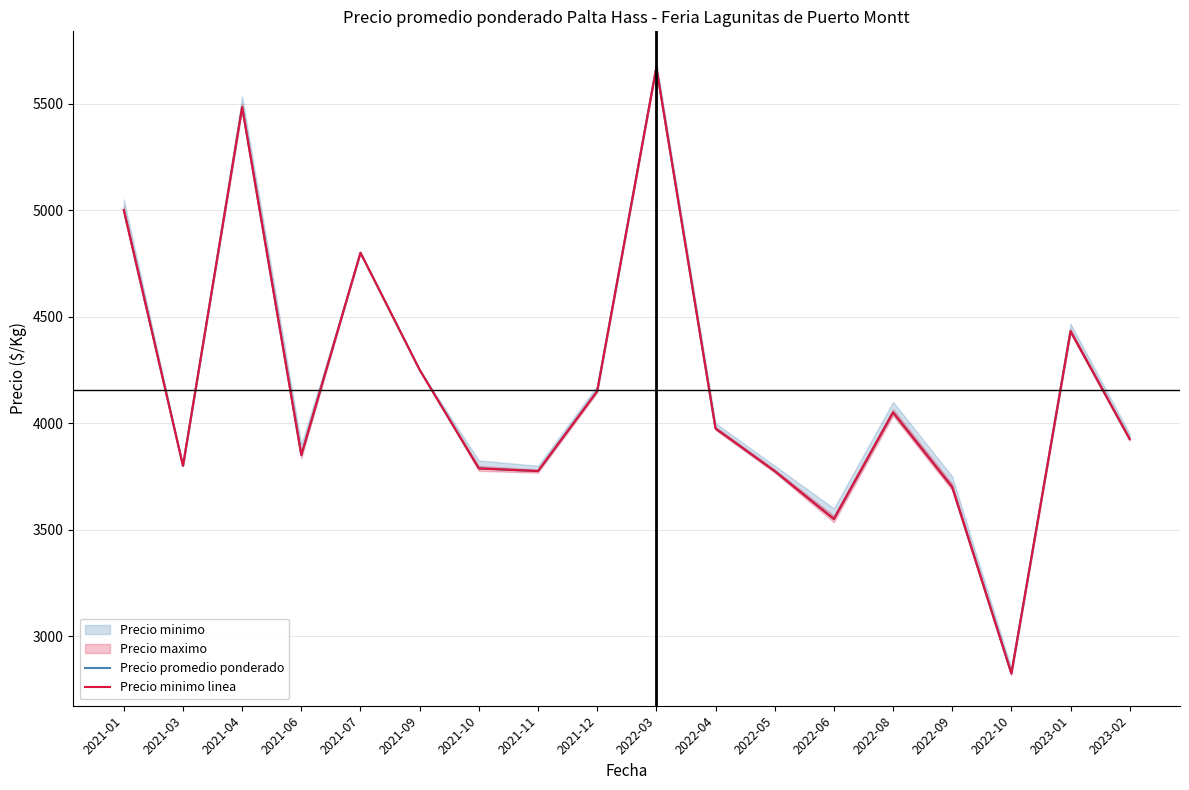

What is the label of the 14th point from the left?

2022-08